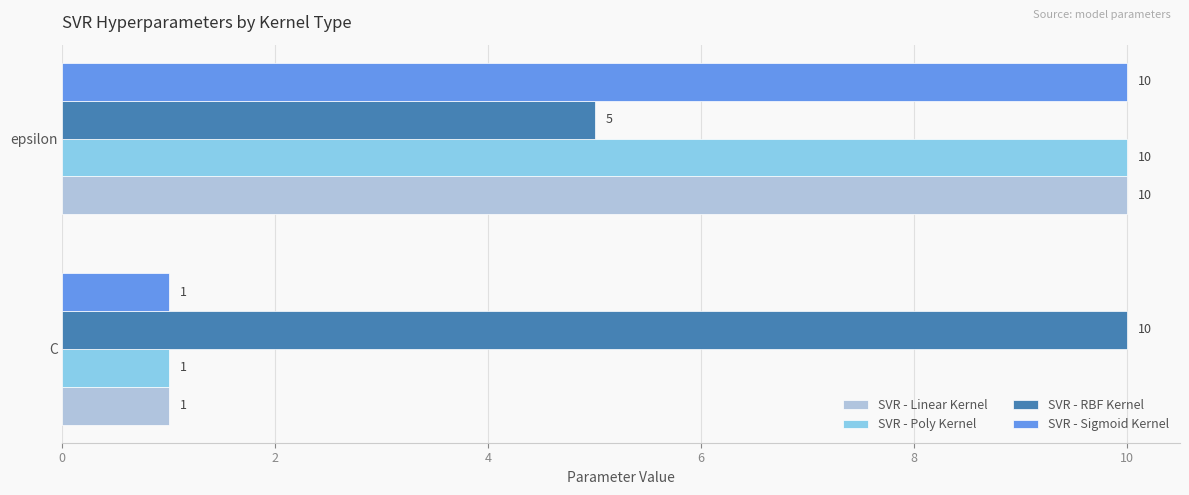

List the labels in order of SVR - Sigmoid Kernel value, largest first.

epsilon, C